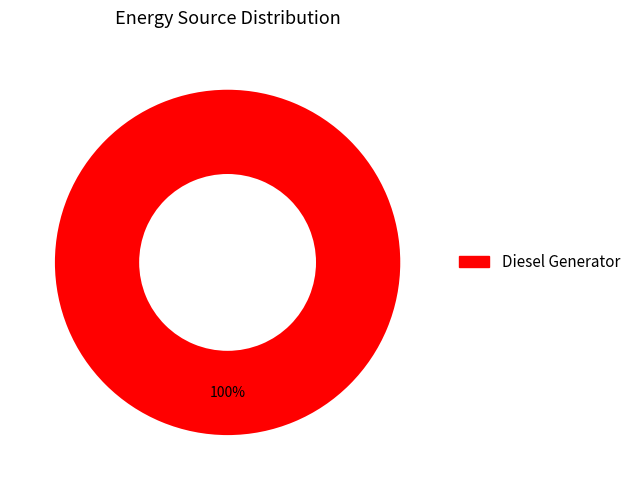

Does any single category account for the majority?

Yes